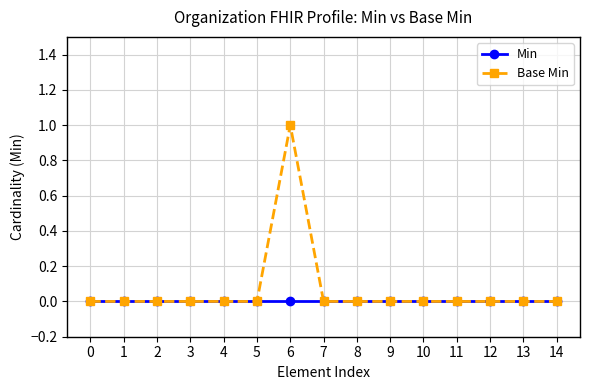

Does the chart have visible grid lines?

Yes